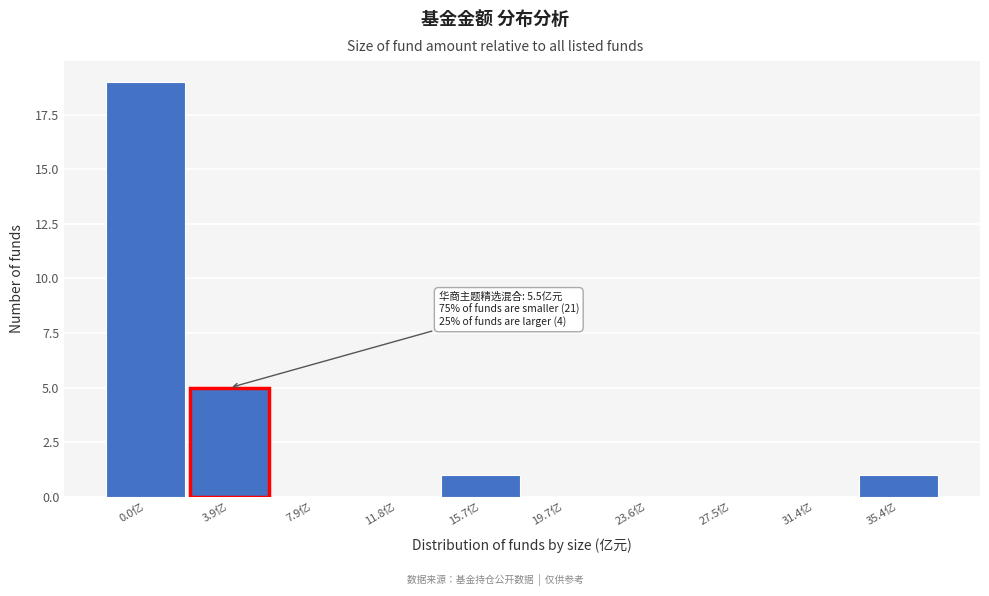

Reading left to right, what are all the values shown in this chart?

0.0亿=19	3.9亿=5	7.9亿=0	11.8亿=0	15.7亿=1	19.7亿=0	23.6亿=0	27.5亿=0	31.4亿=0	35.4亿=1